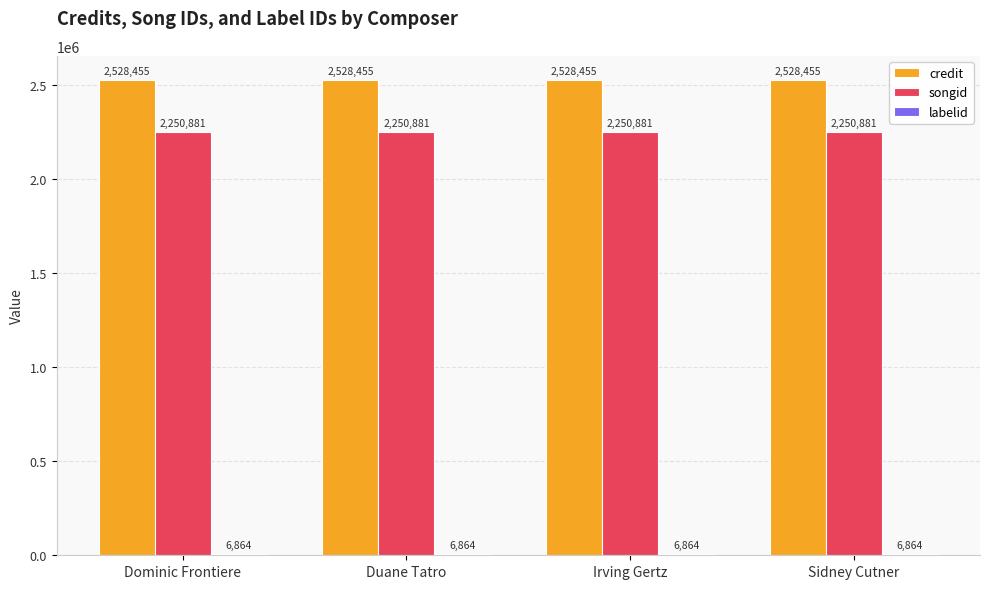

What is the maximum value shown in the chart?

2528455